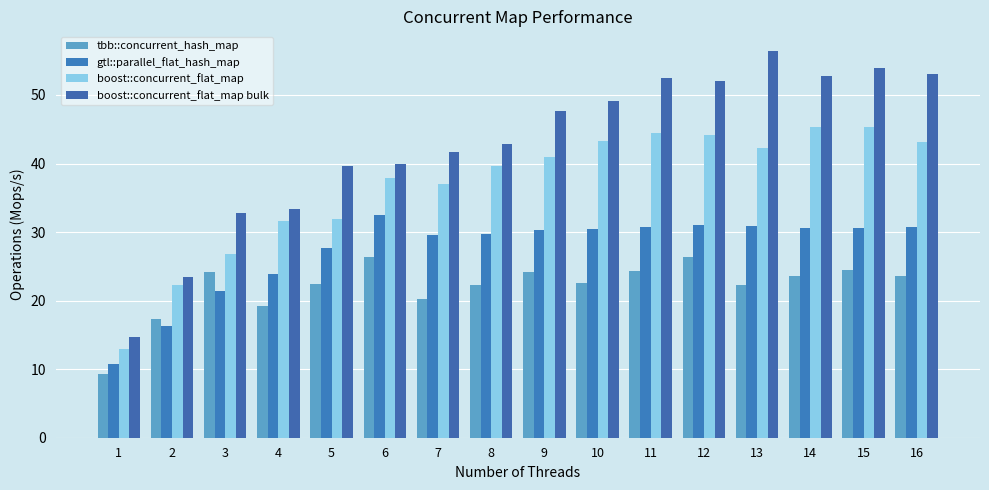

At which label does tbb::concurrent_hash_map first exceed 23?

3